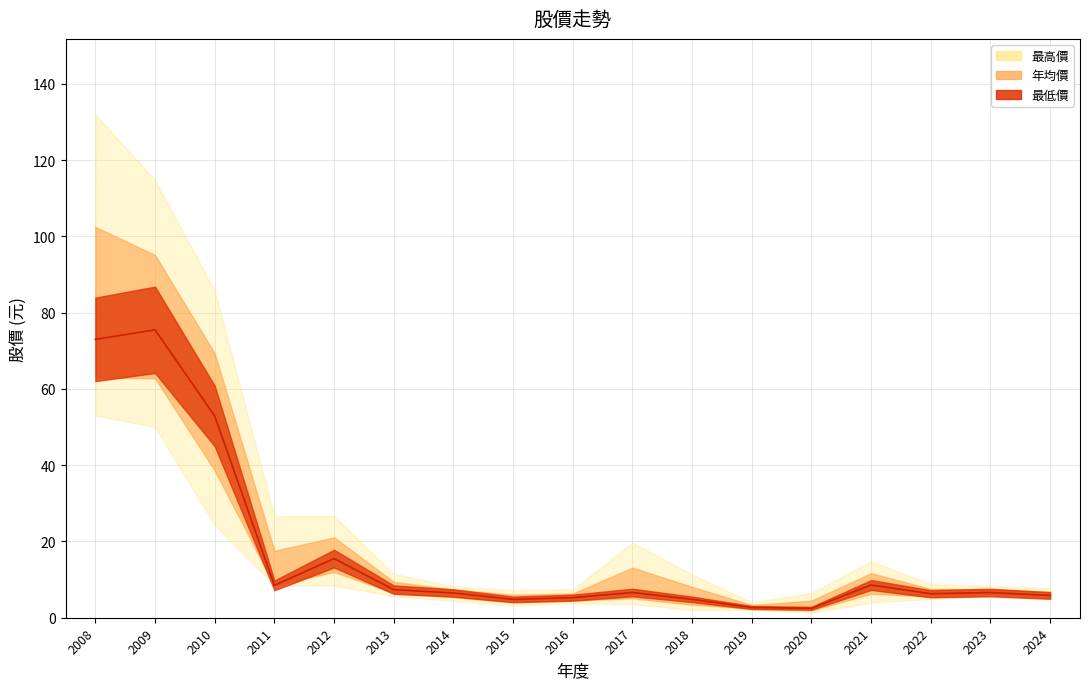

Reading left to right, what are all the values shown in this chart?

年均價: 73.0	75.5	52.9	8.5	15.5	7.4	6.5	4.8	5.3	6.6	4.8	2.7	2.5	8.6	6.3	6.6	5.8
最高價: 132.0	114.7	85.8	26.6	26.6	11.5	8.2	7.3	7.5	19.7	11.4	4.0	6.5	14.8	8.8	8.3	7.8
最低價: 53.0	50.0	24.3	8.4	8.4	5.7	4.4	3.2	3.8	3.6	2.0	2.1	1.4	4.0	4.9	5.7	4.8